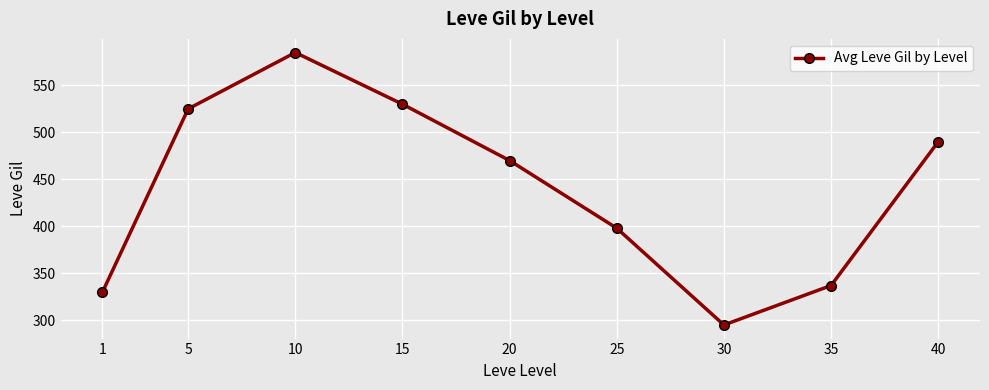

At which category does the chart reach its minimum across all series?

30